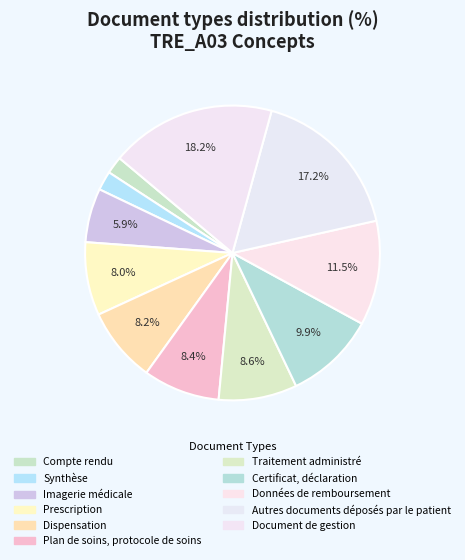

Approximately how many times larger is the value at Imagerie médicale compared to Certificat, déclaration?

0.6